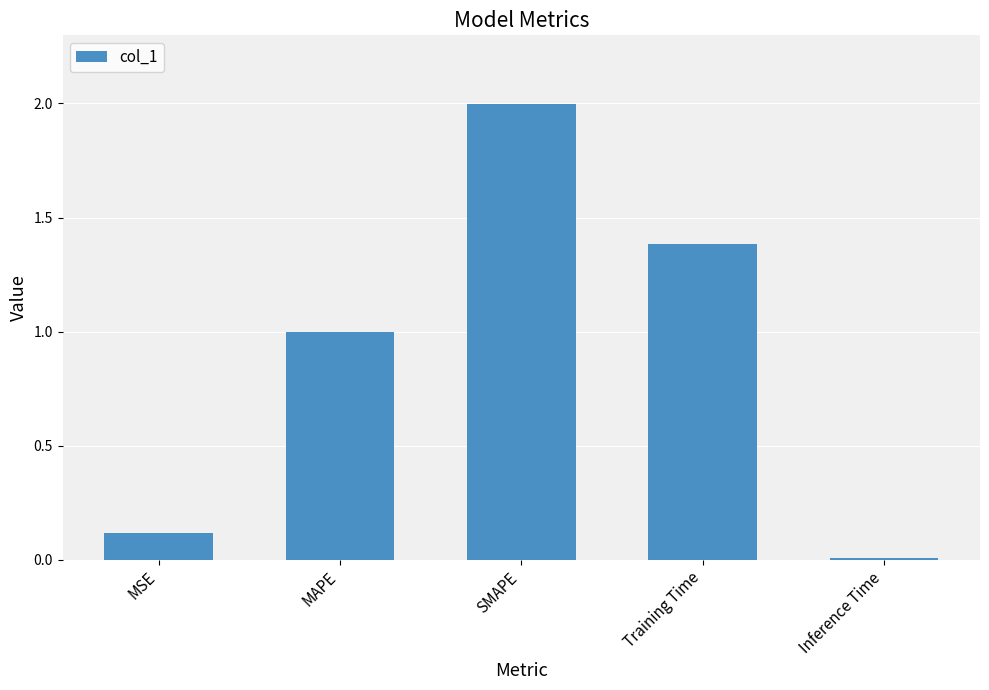

Rank the categories by value from lowest to highest.

Inference Time, MSE, MAPE, Training Time, SMAPE